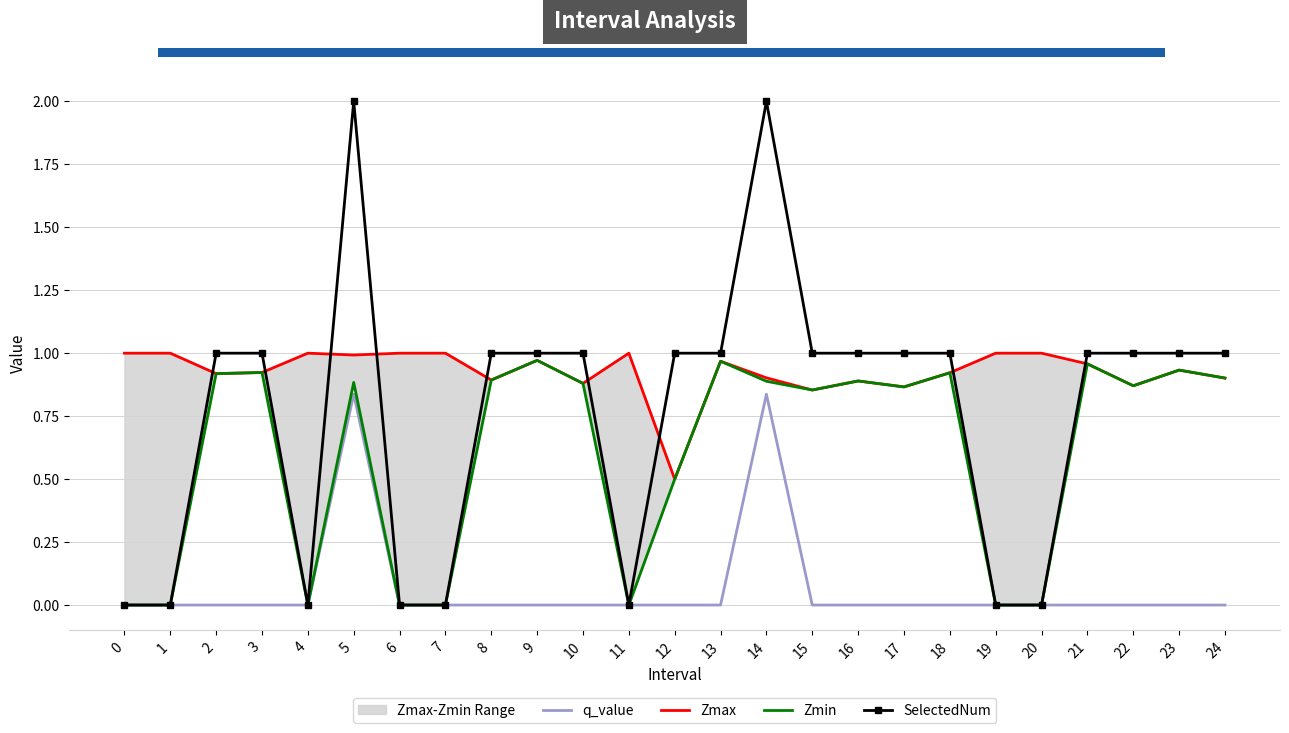

True or false: SelectedNum and q_value cross at least once.

False